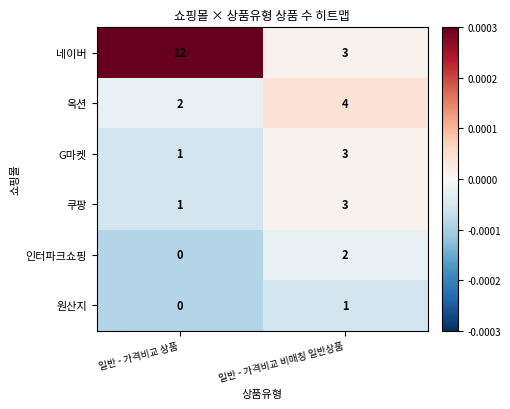

At which category does the chart reach its minimum across all series?

일반 - 가격비교 상품